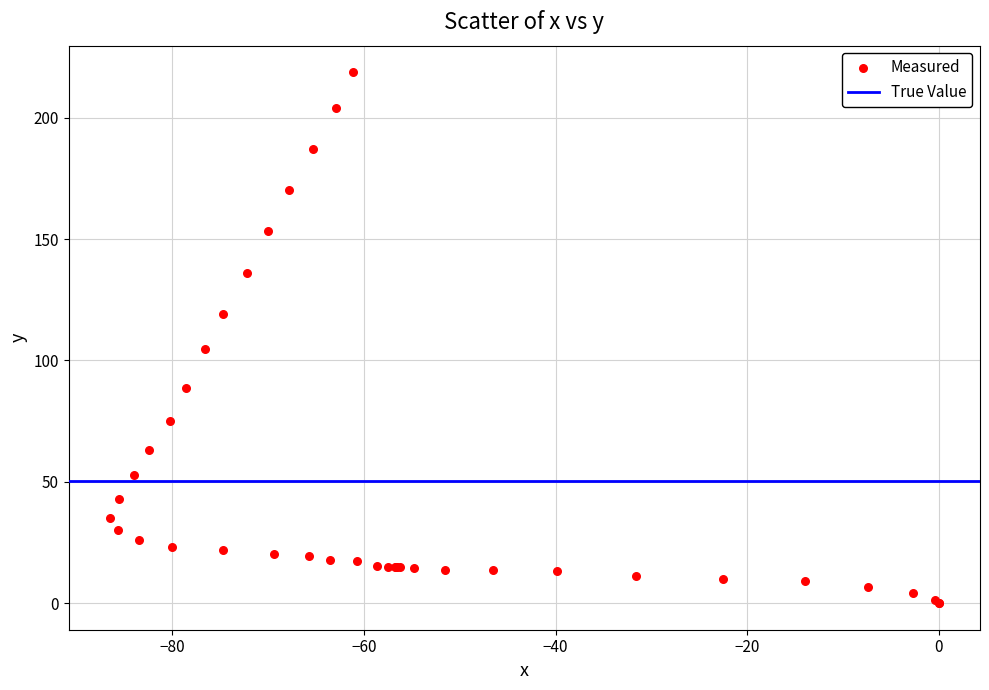

What Y value in the scatter plot is closest to 109?

104.7